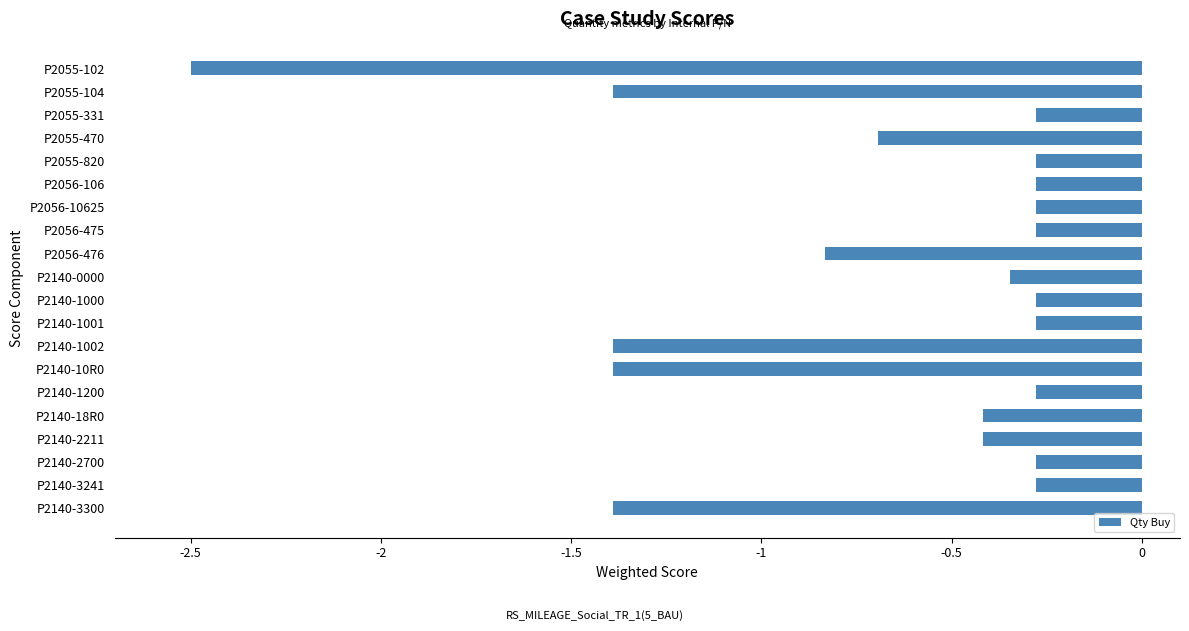

Between P2140-3300 and P2055-102, which is larger?

P2140-3300